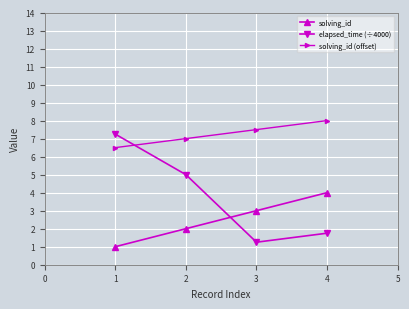

What is the total value across all series at 1?

14.8